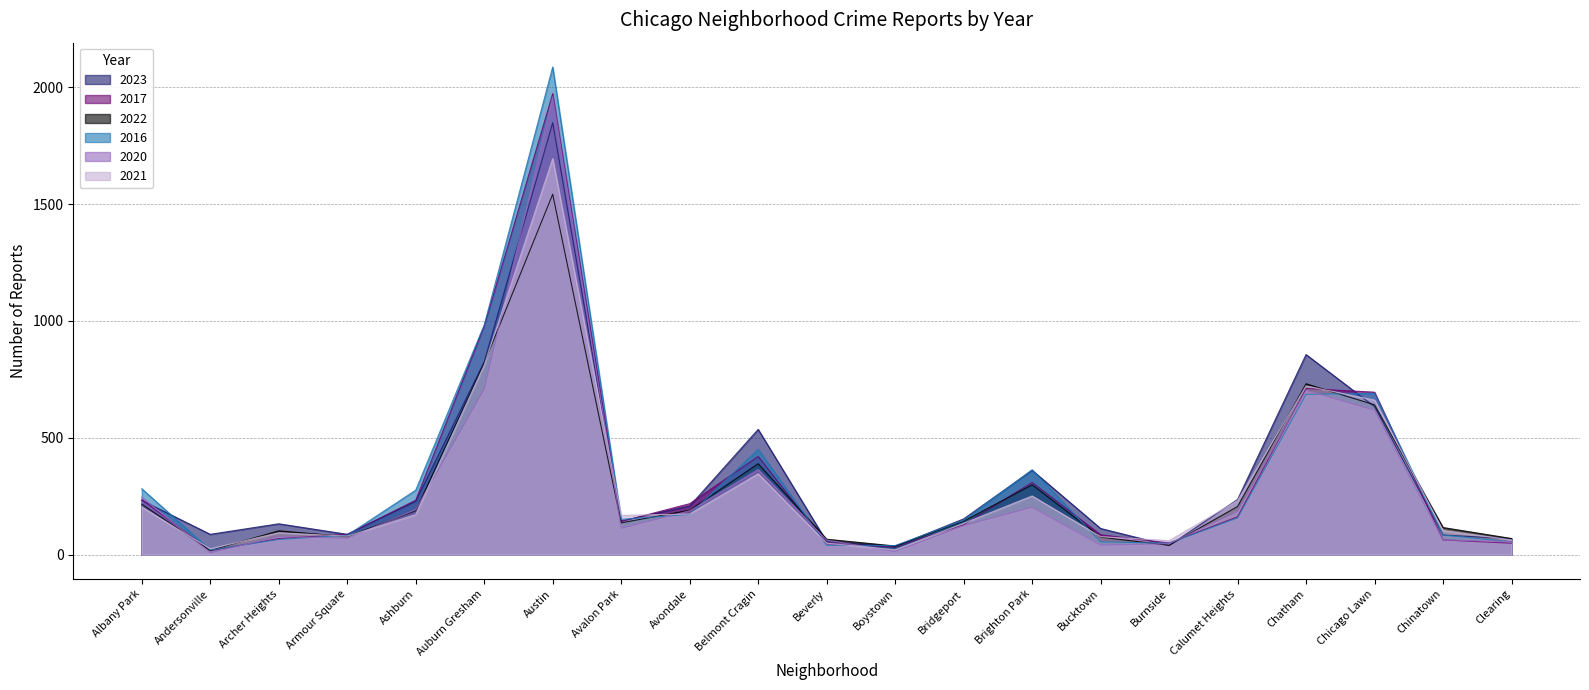

How many intersections are there between 2022 and 2023?

5